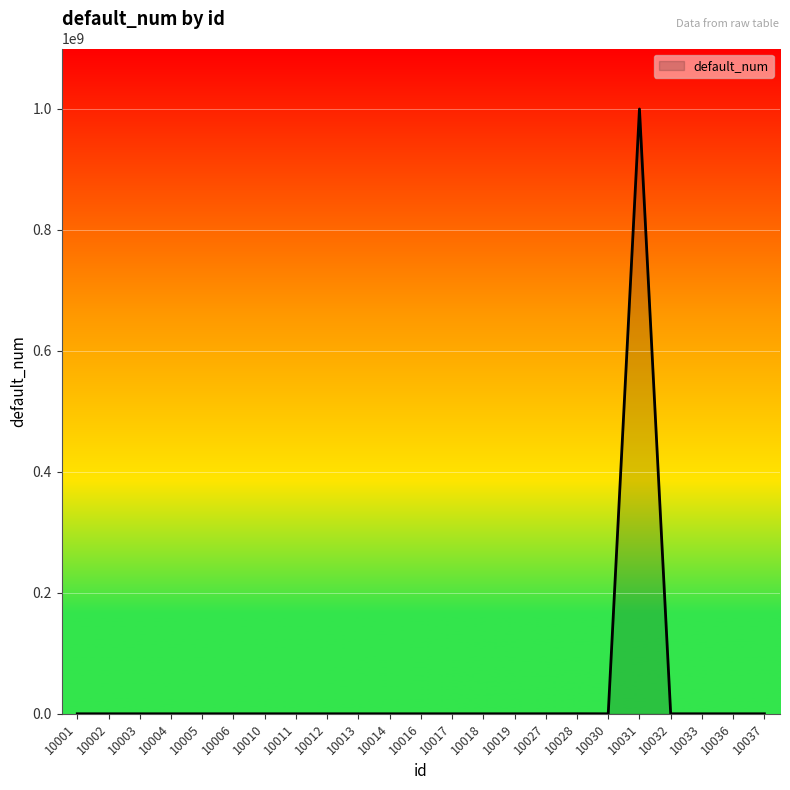

What is the difference between the values at 10010 and 10013?

115